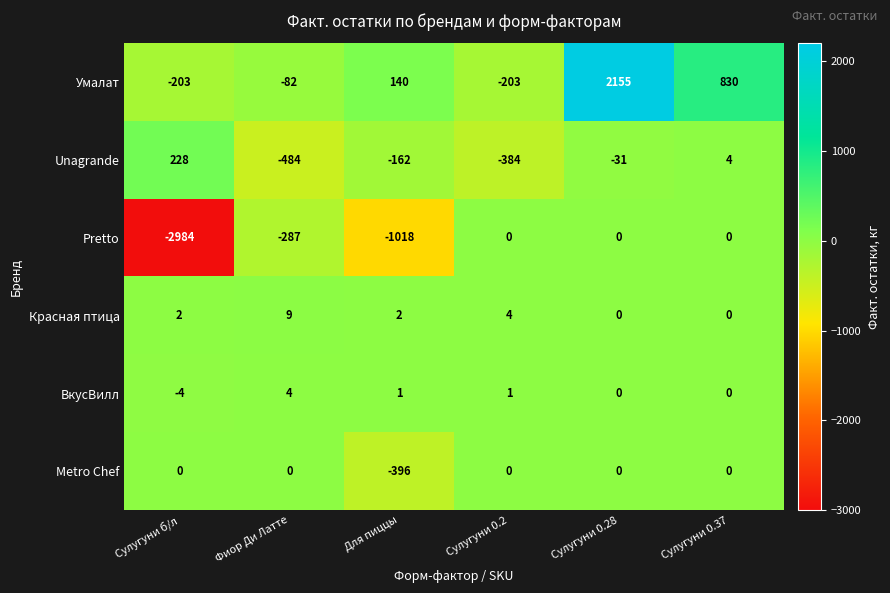

At which label does Unagrande reach its minimum?

Фиор Ди Латте